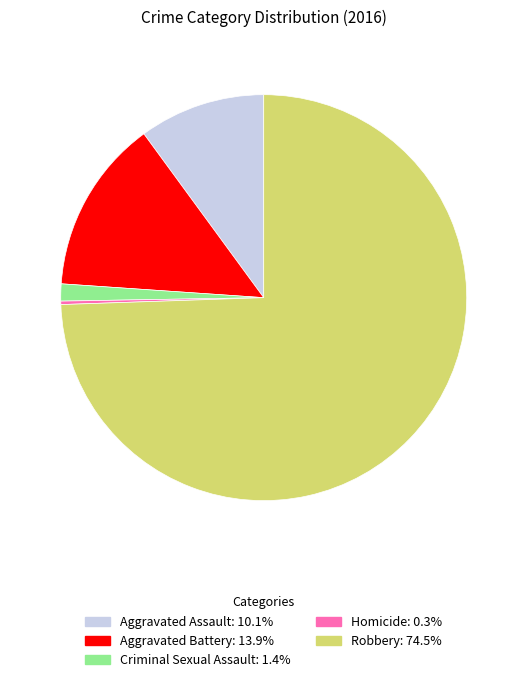

Is it true that Aggravated Battery is 14% of the pie?

True